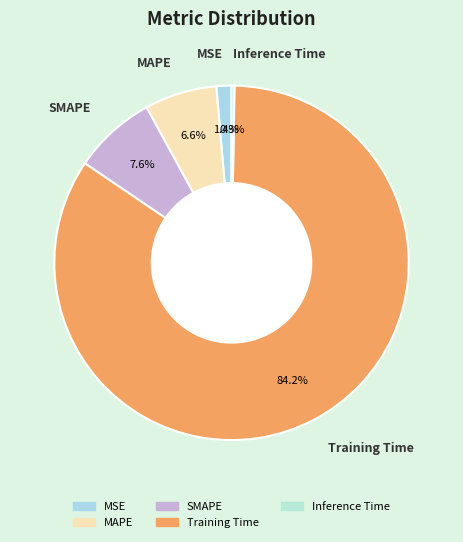

Do MAPE and MSE together represent more than half of the pie?

No